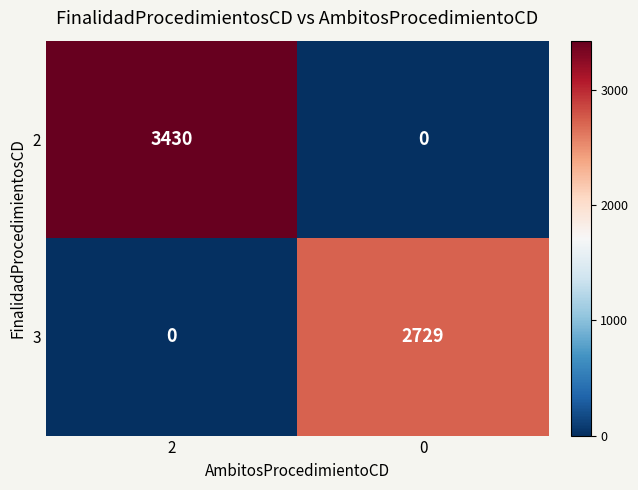

Which series has the largest total across all categories?

2